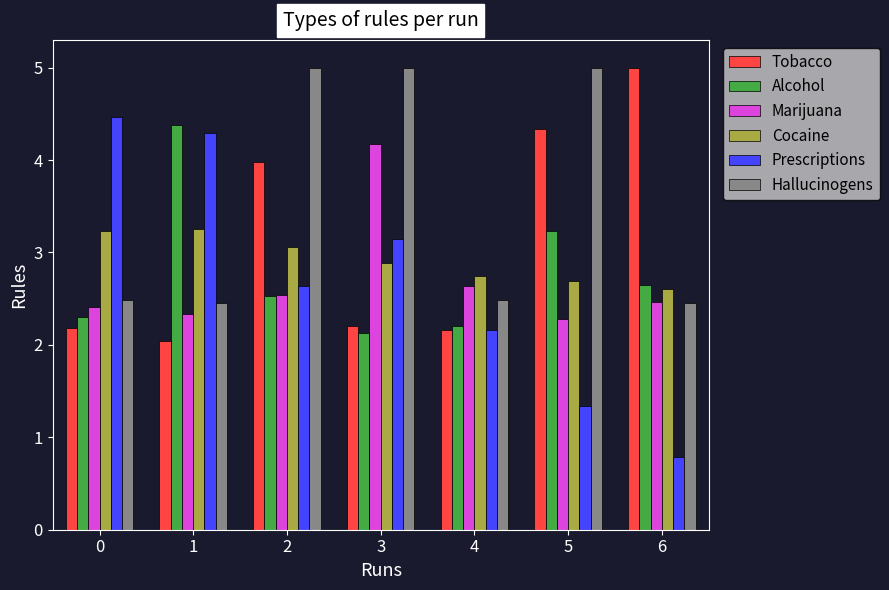

At 5, list the series in order from smallest to largest.

Prescriptions, Marijuana, Cocaine, Alcohol, Tobacco, Hallucinogens